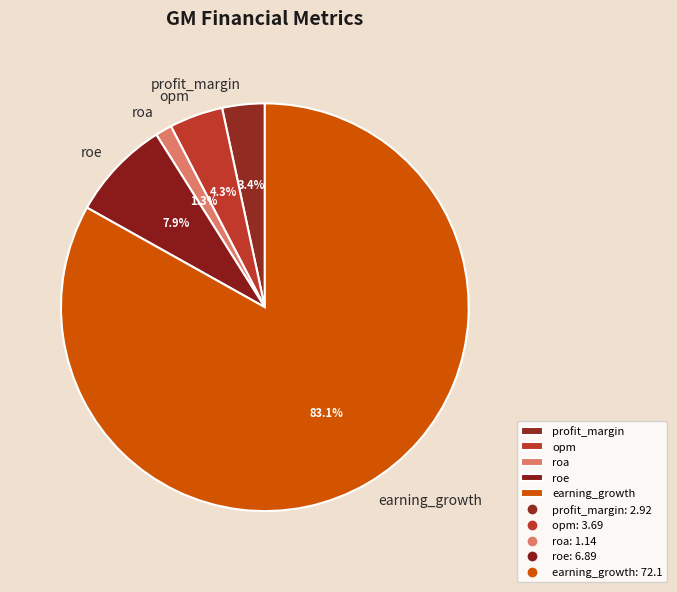

What is the ratio of the value at opm to the value at roe?

0.5